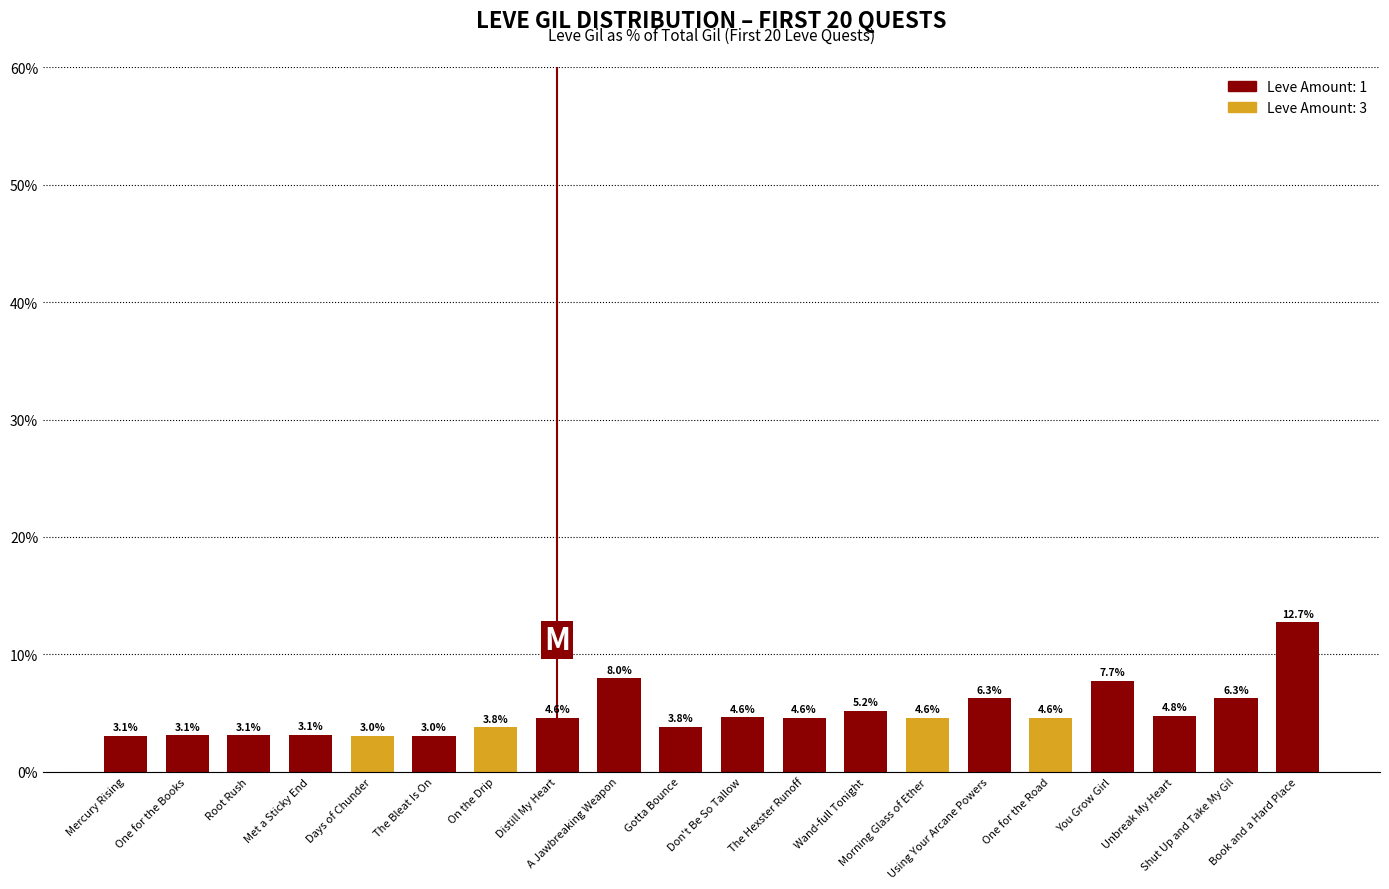

What is the maximum value shown in the chart?

12.7